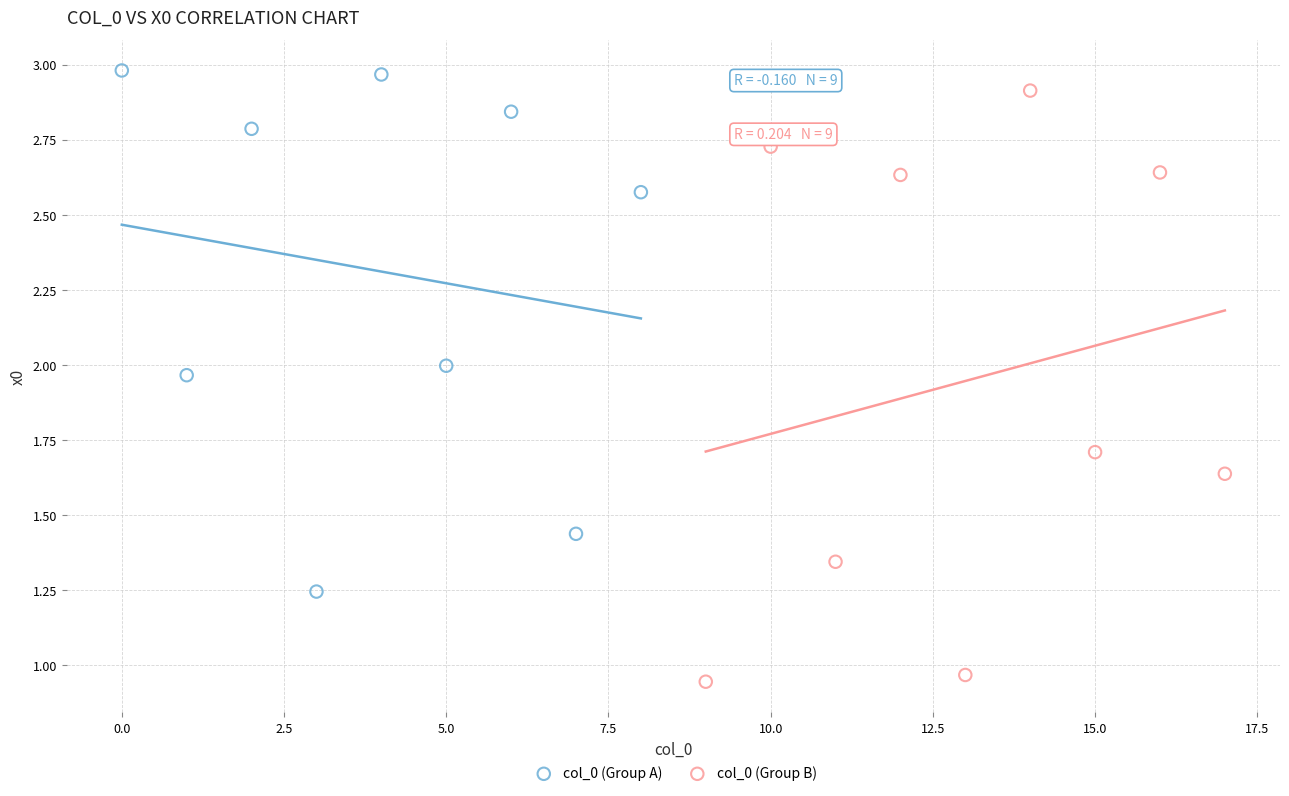

Which series has the widest spread of Y values?

col_0 (Group B)